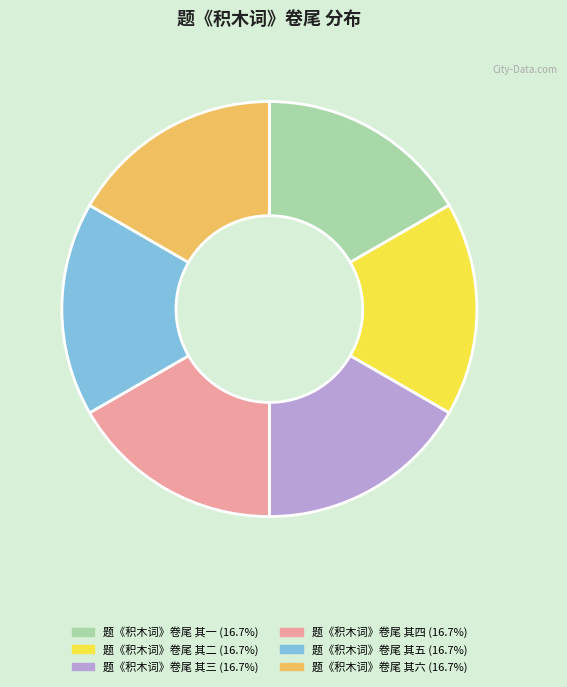

Do 题《积木词》卷尾 其六 and 题《积木词》卷尾 其二 together represent more than half of the pie?

No